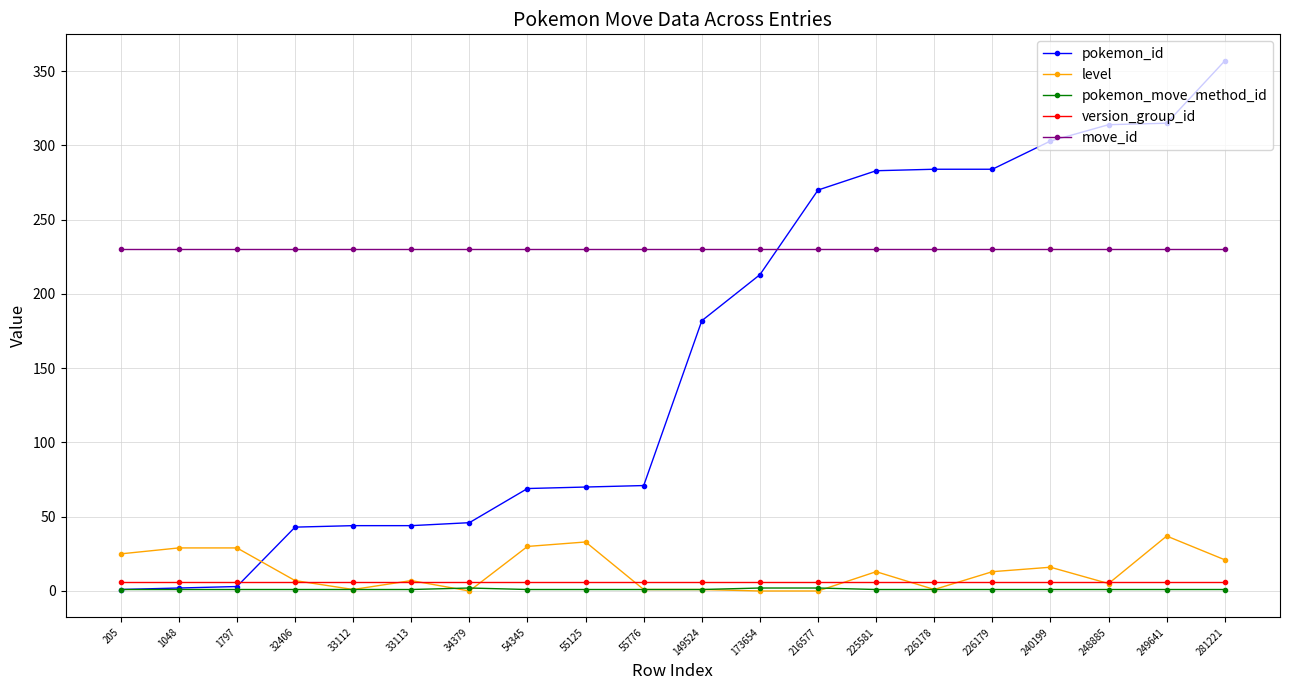

Is this an area chart (filled region under the line)?

No